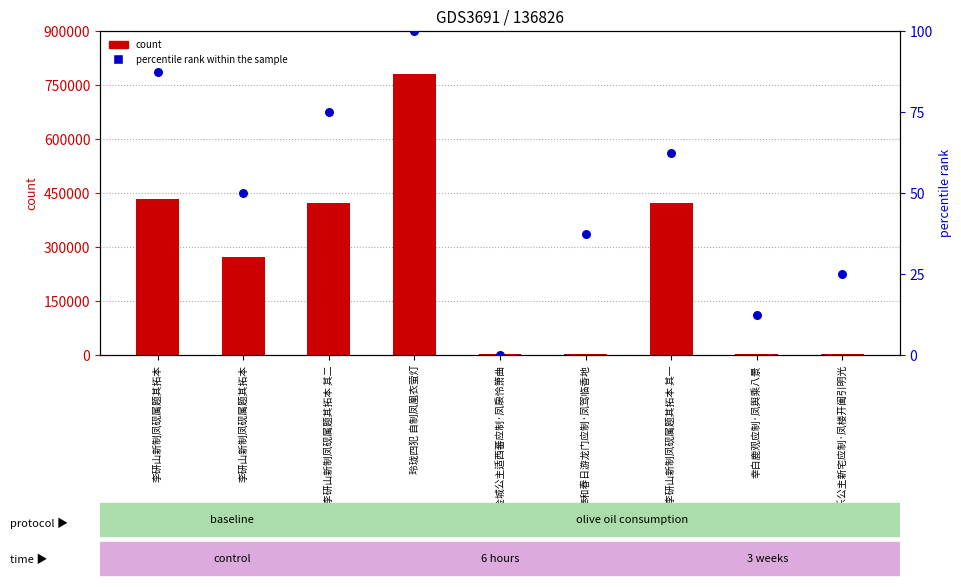

What is the total value across all series at 夜宴安乐公主新宅应制·凤楼开阖引明光?

1629.0